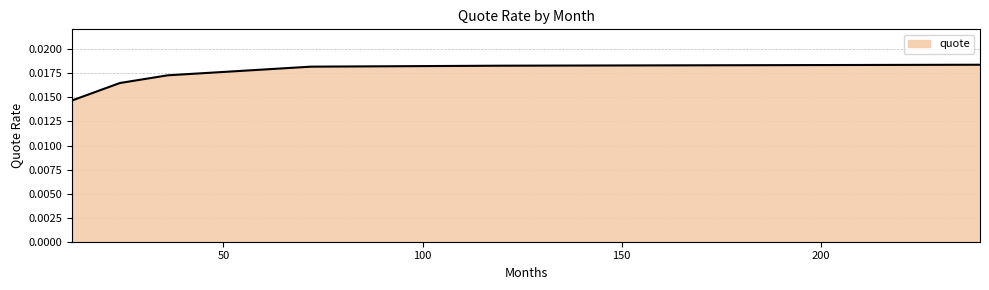

How many values are between 0 and 1?

6